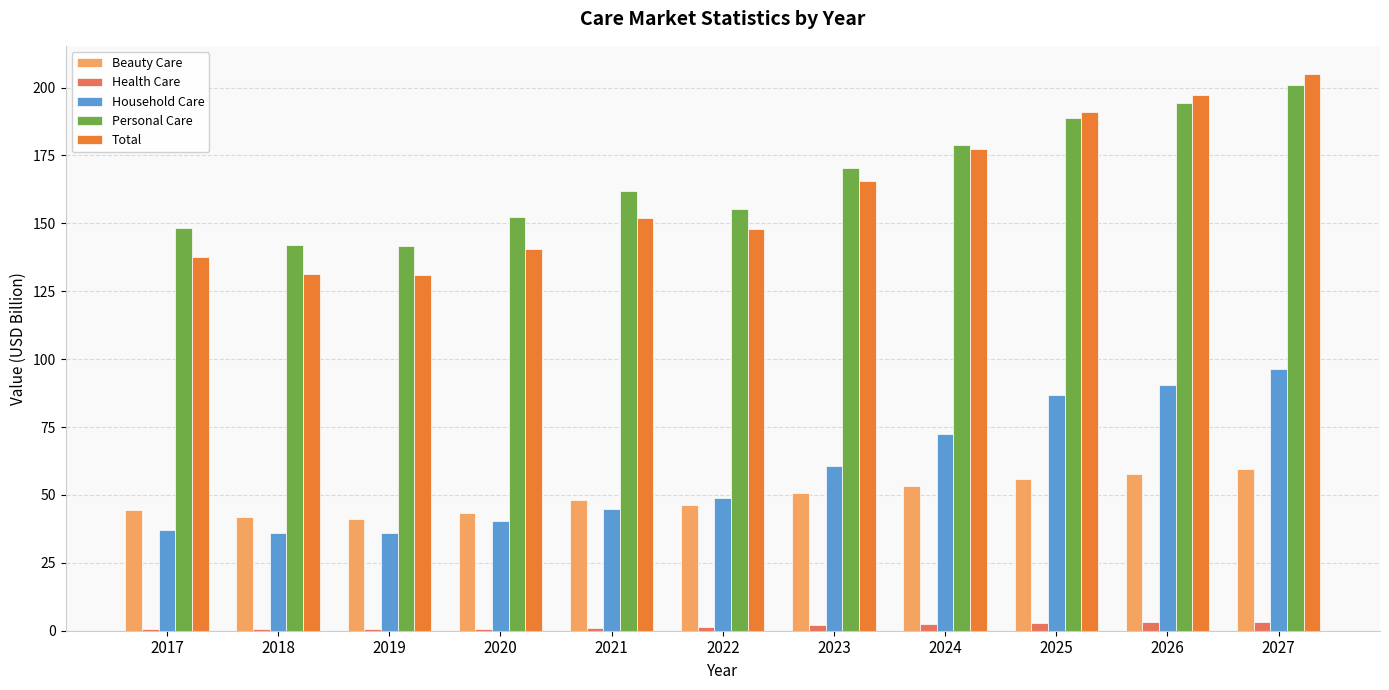

Rank the series by their maximum value, from highest to lowest.

Total, Personal Care, Household Care, Beauty Care, Health Care